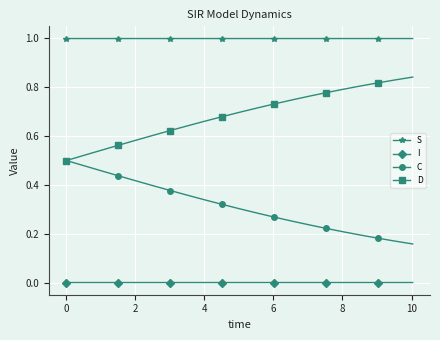

List the series in order of their overall mean, lowest first.

I, C, D, S